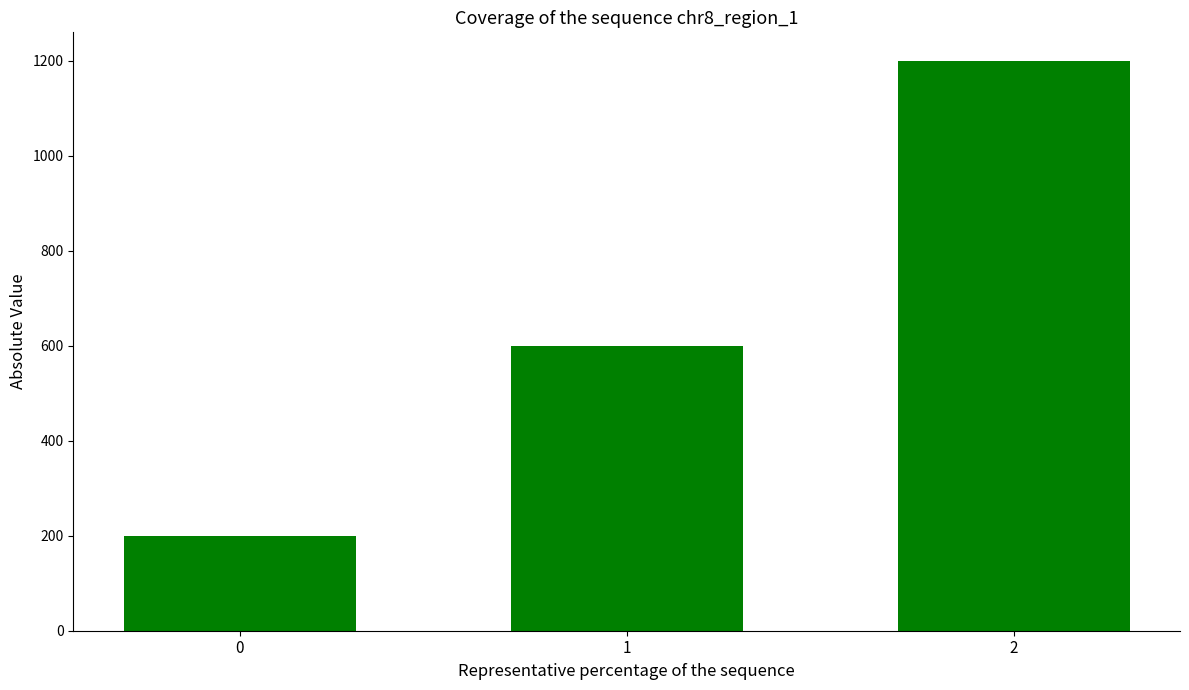

True or false: the data shows 600 at 1.

True